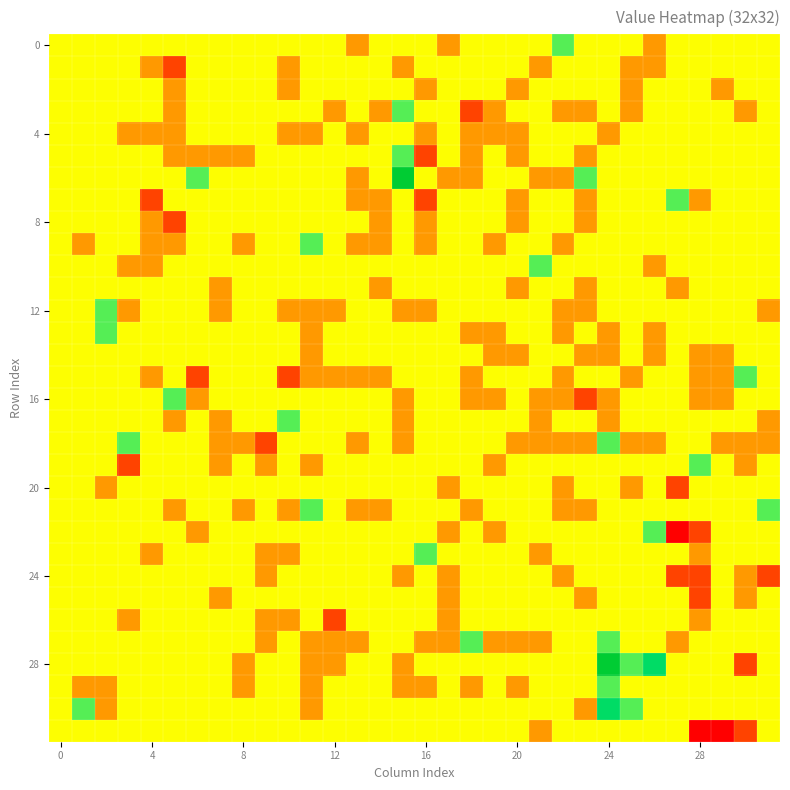

Which category has the highest value across all series?

15